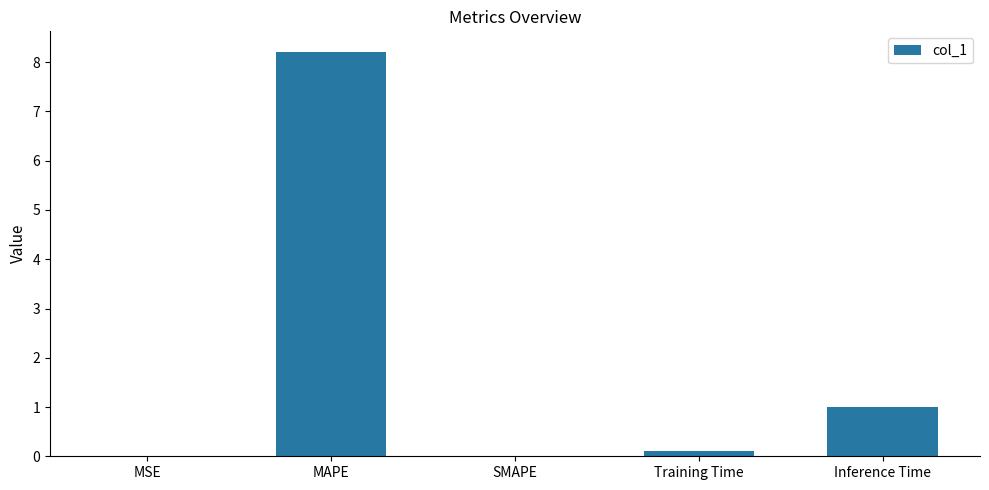

How many categories are shown in the chart?

5